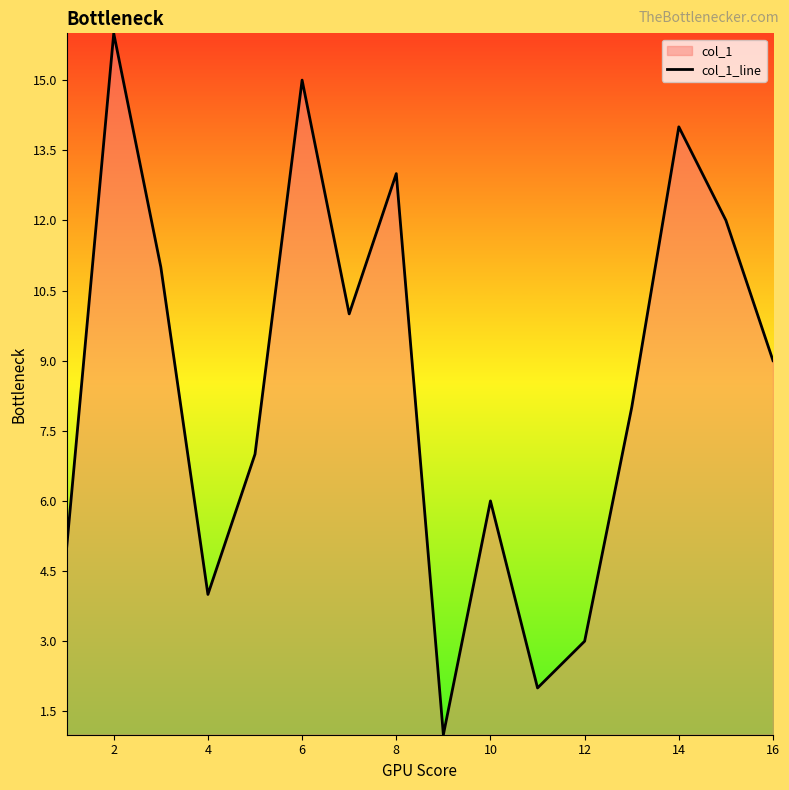

How many series are shown in this chart?

1